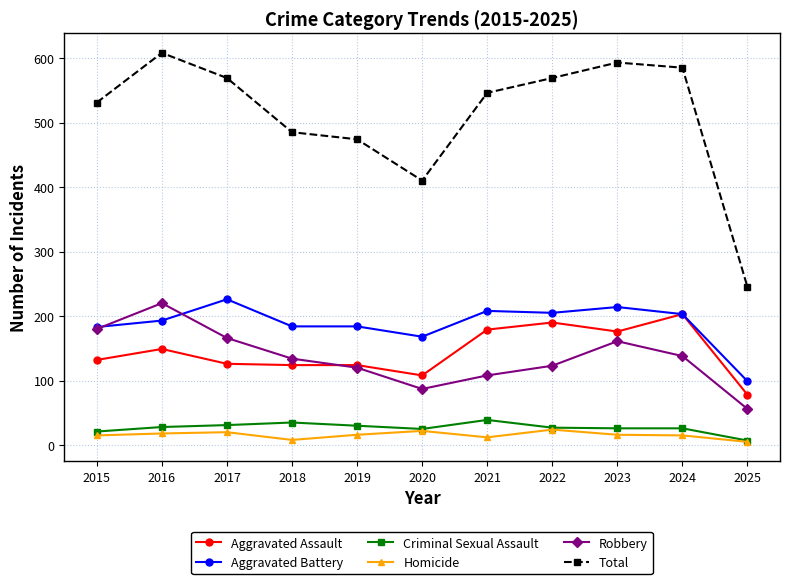

True or false: Criminal Sexual Assault and Robbery cross at least once.

False